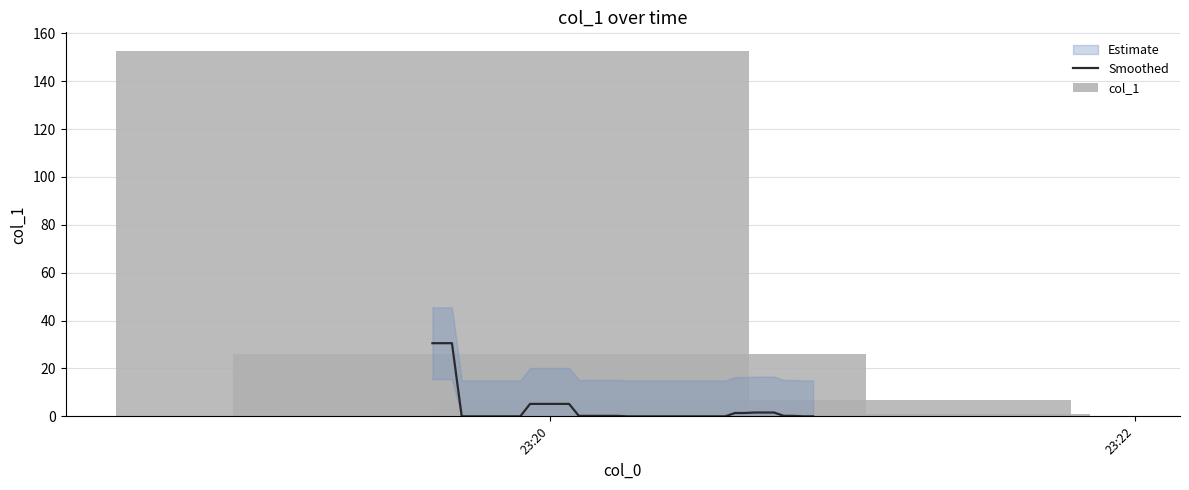

How many values in the Smoothed series exceed 0?

20